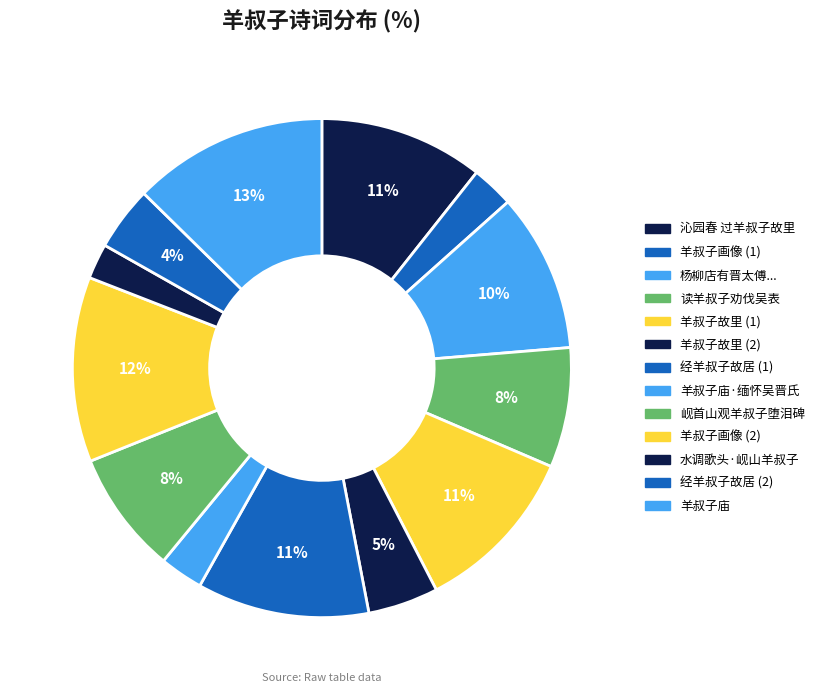

What is the largest slice in the pie chart?

羊叔子庙